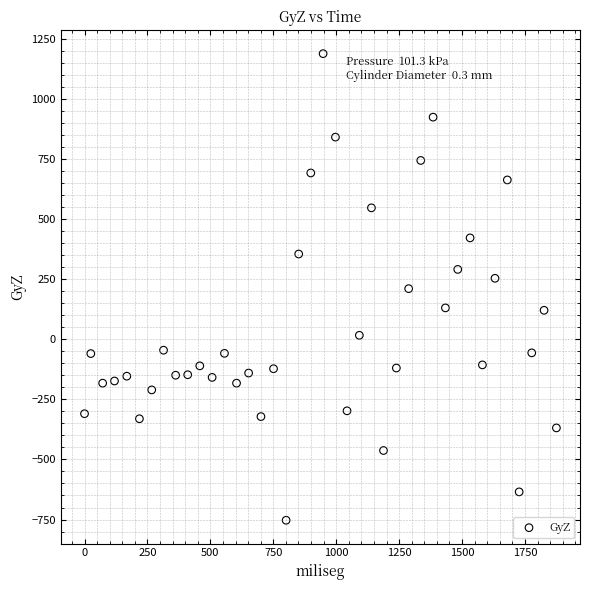

What is the range of Y values (max minus min)?

1940